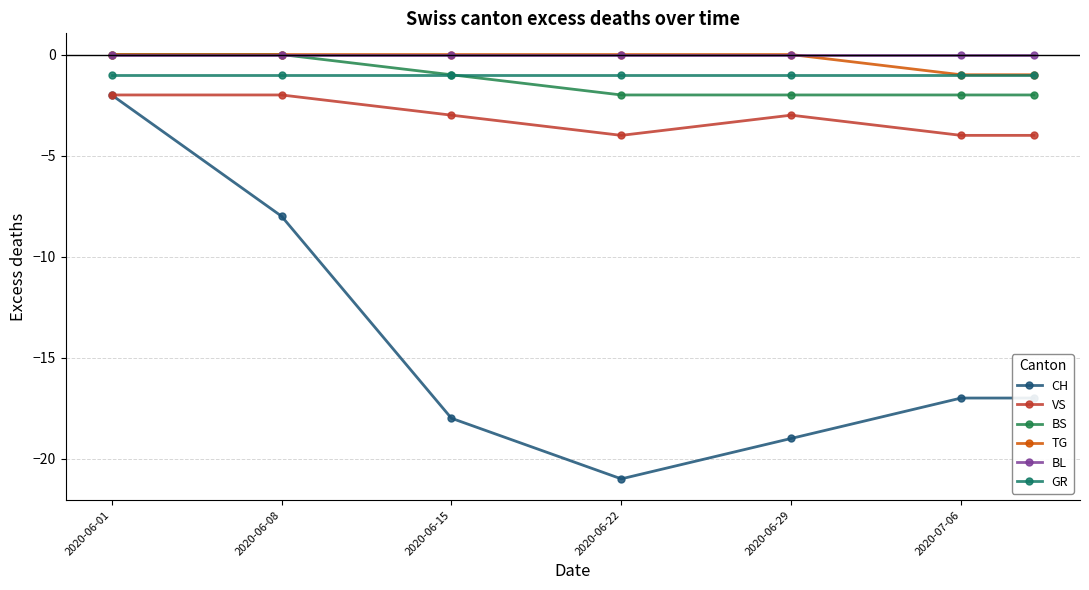

Reading right to left, extract all data points from this chart.

CH: -17	-17	-19	-21	-18	-8	-2
VS: -4	-4	-3	-4	-3	-2	-2
BS: -2	-2	-2	-2	-1	0	0
TG: -1	-1	0	0	0	0	0
BL: 0	0	0	0	0	0	0
GR: -1	-1	-1	-1	-1	-1	-1